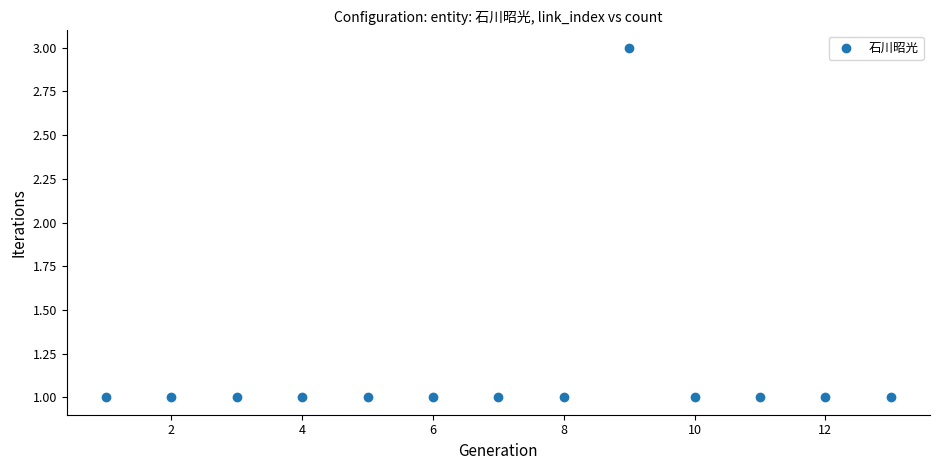

What is the range of X values (max minus min)?

12